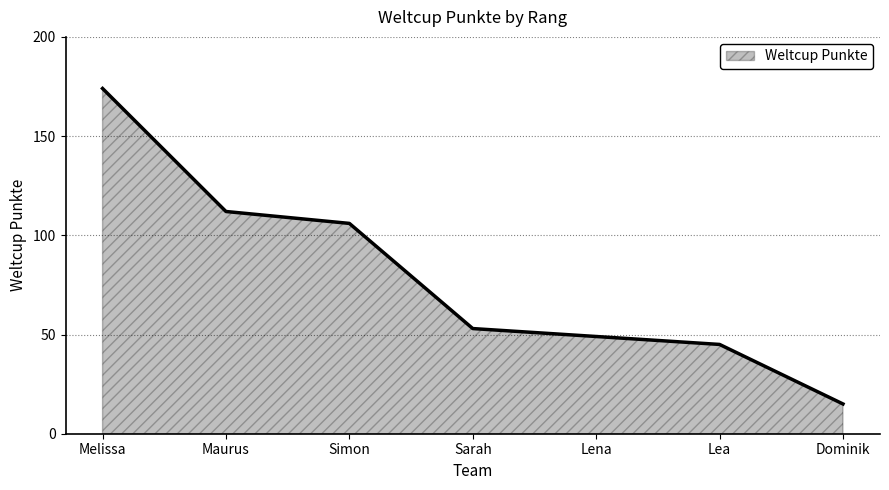

What position from the left is Simon?

3